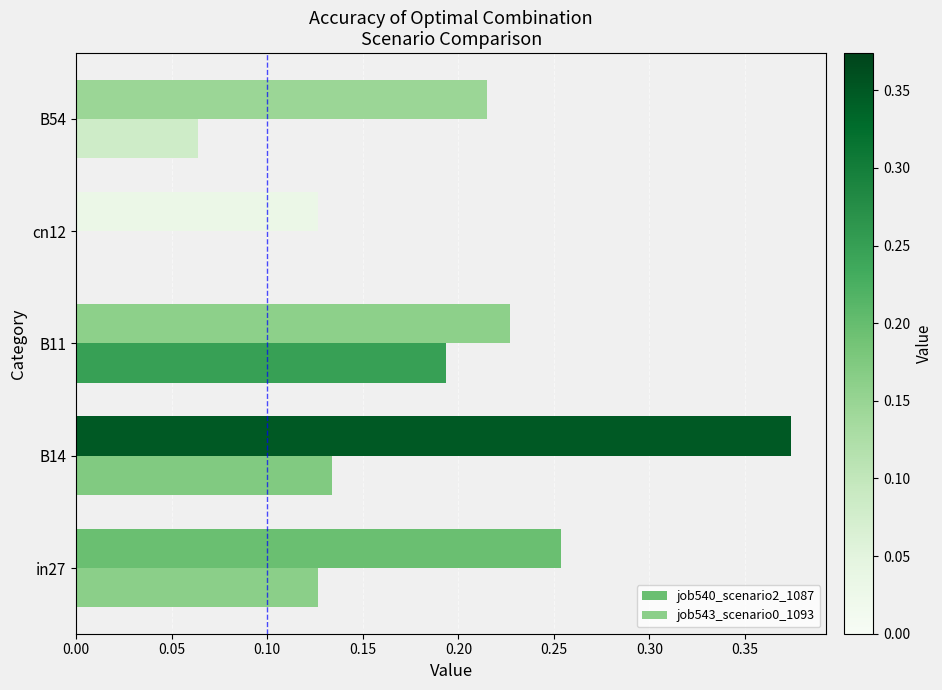

Between B14 and cn12, which series saw the biggest shift?

job540_scenario2_1087